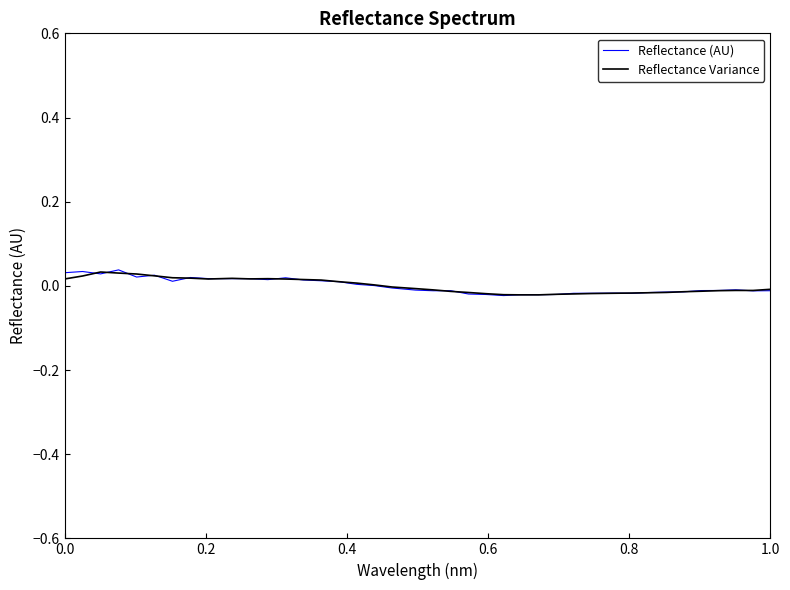

What are all the series names shown in the legend?

Reflectance (AU), Reflectance Variance